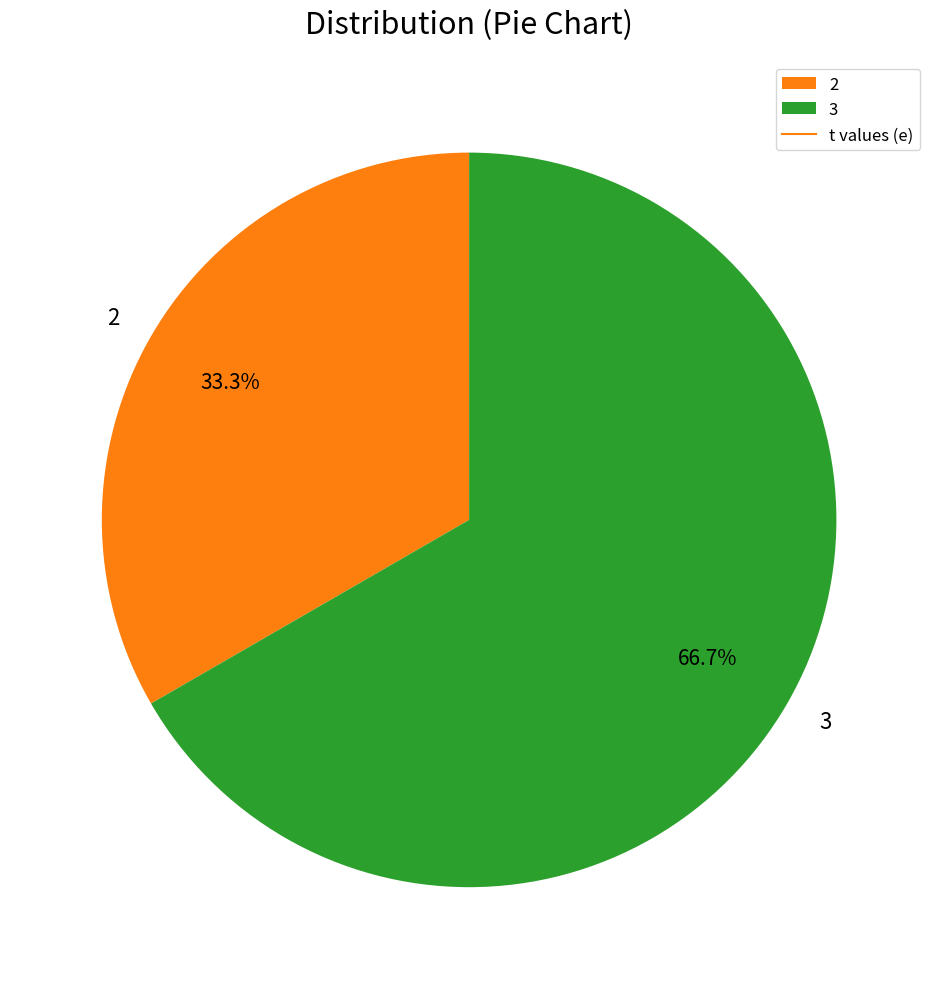

Does any single category account for the majority?

Yes